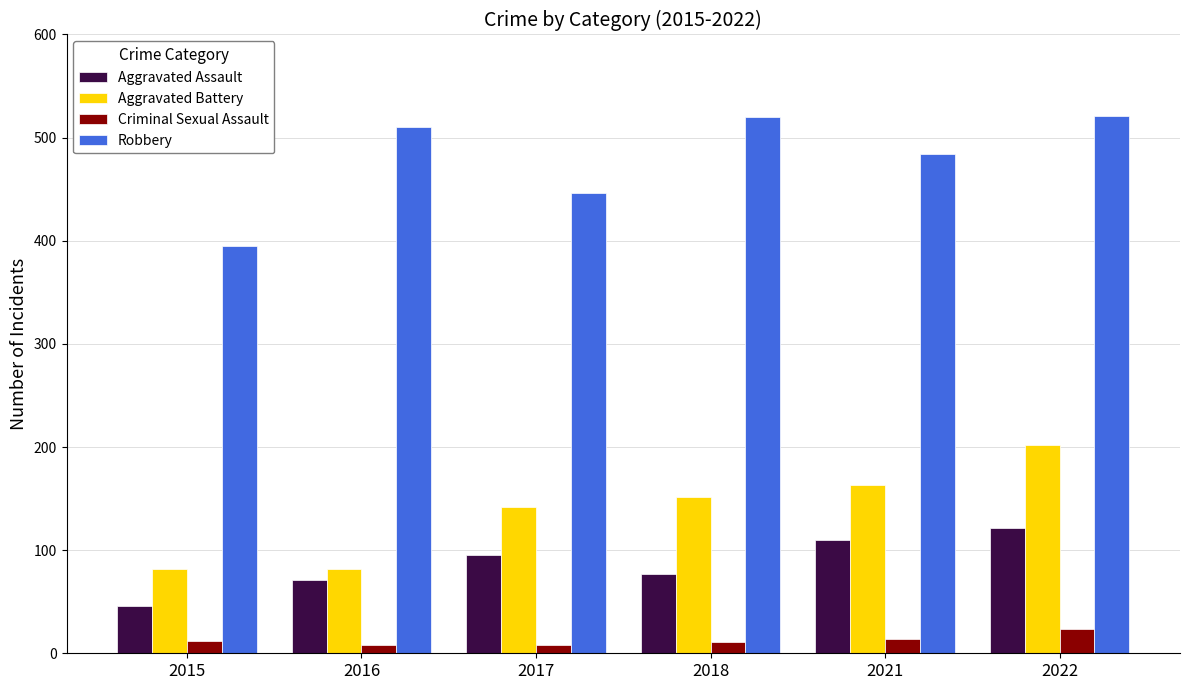

Is it true that Aggravated Assault equals 121 at 2022?

True